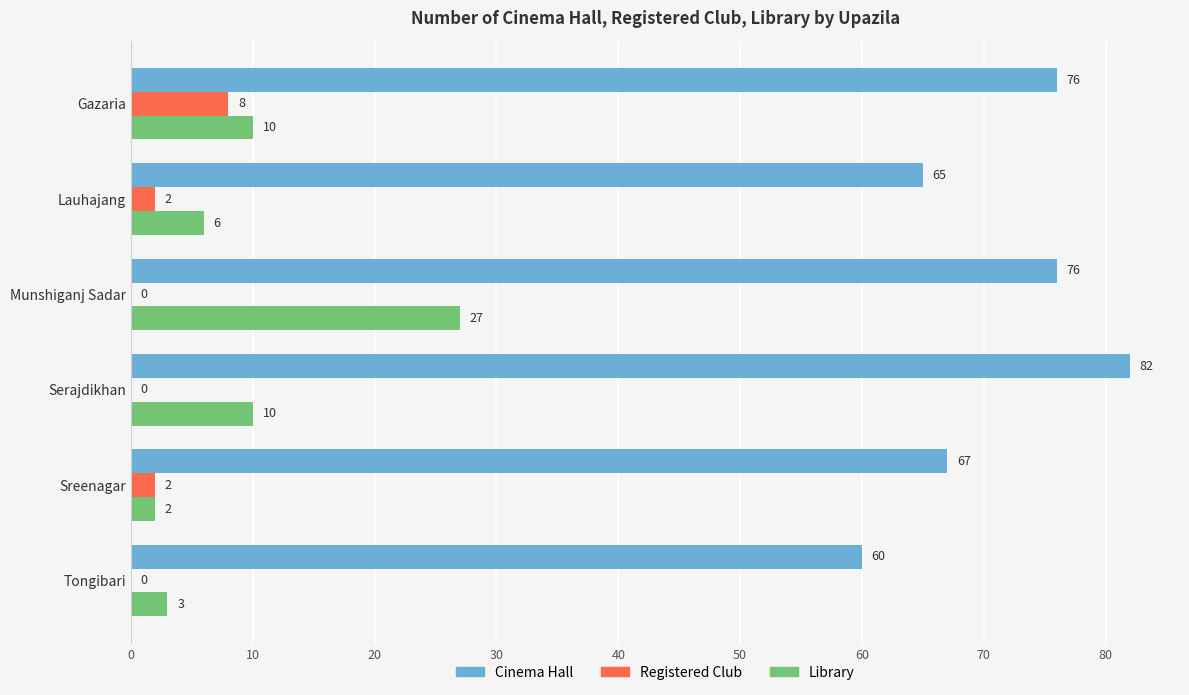

What is the sum of the Cinema Hall values at Sreenagar and Tongibari?

127